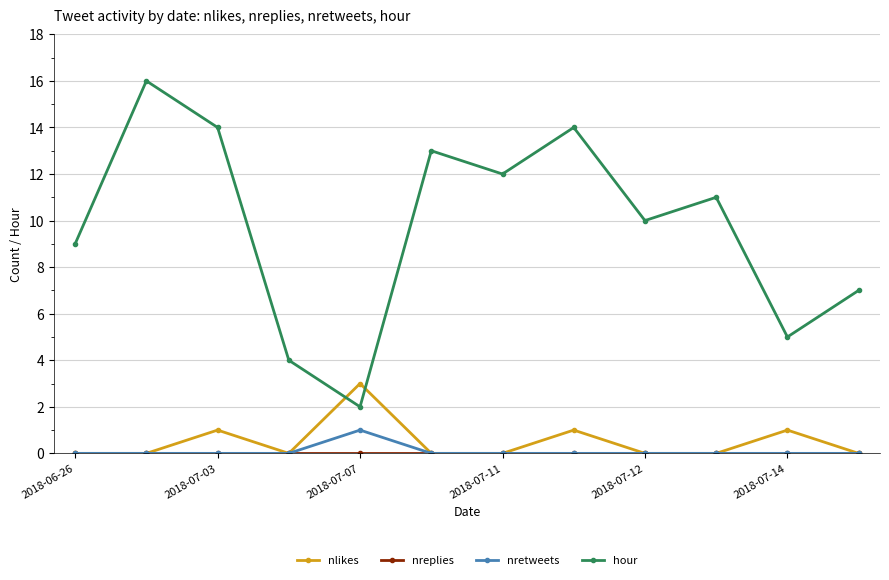

Which series has the largest total across all categories?

hour